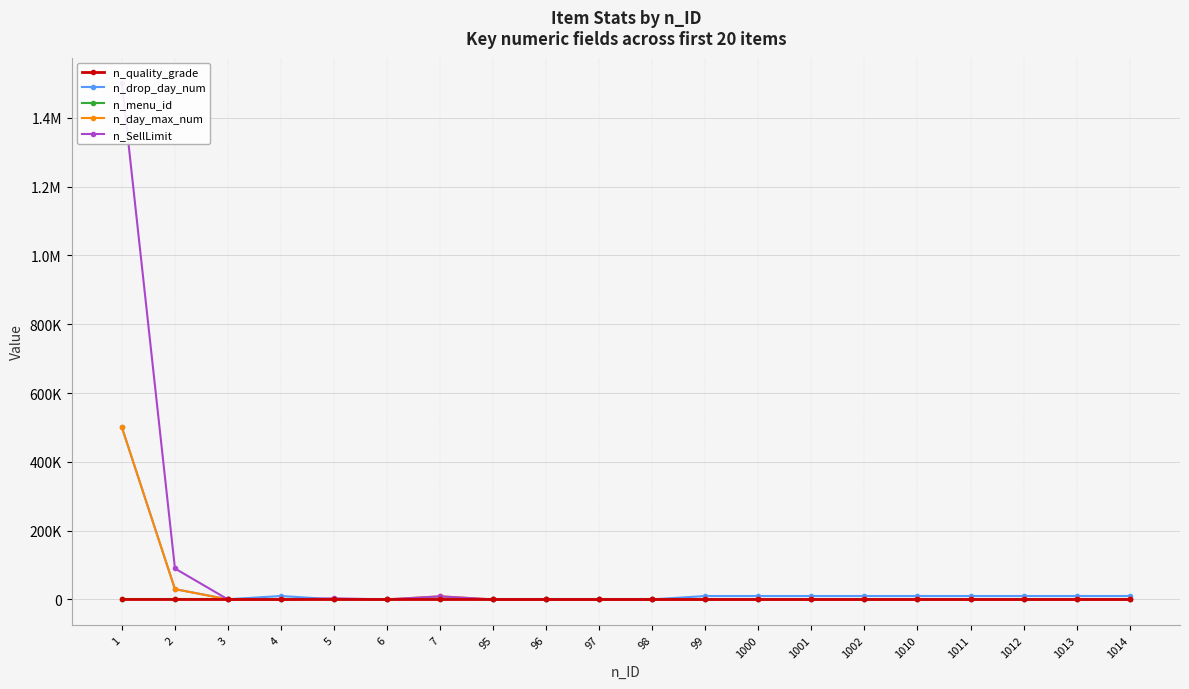

What is the average value of the n_day_max_num series?

27028